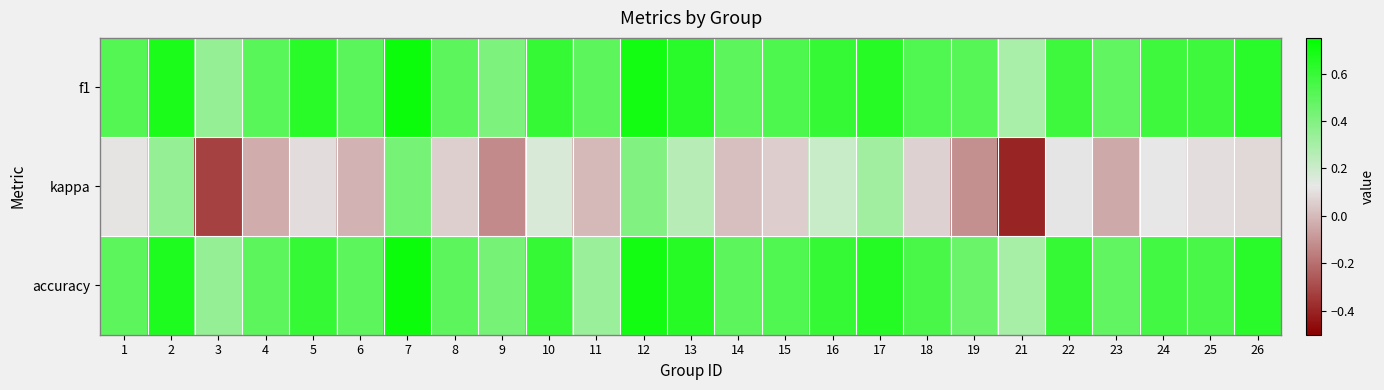

Which has a higher value, 5 or 15?

5